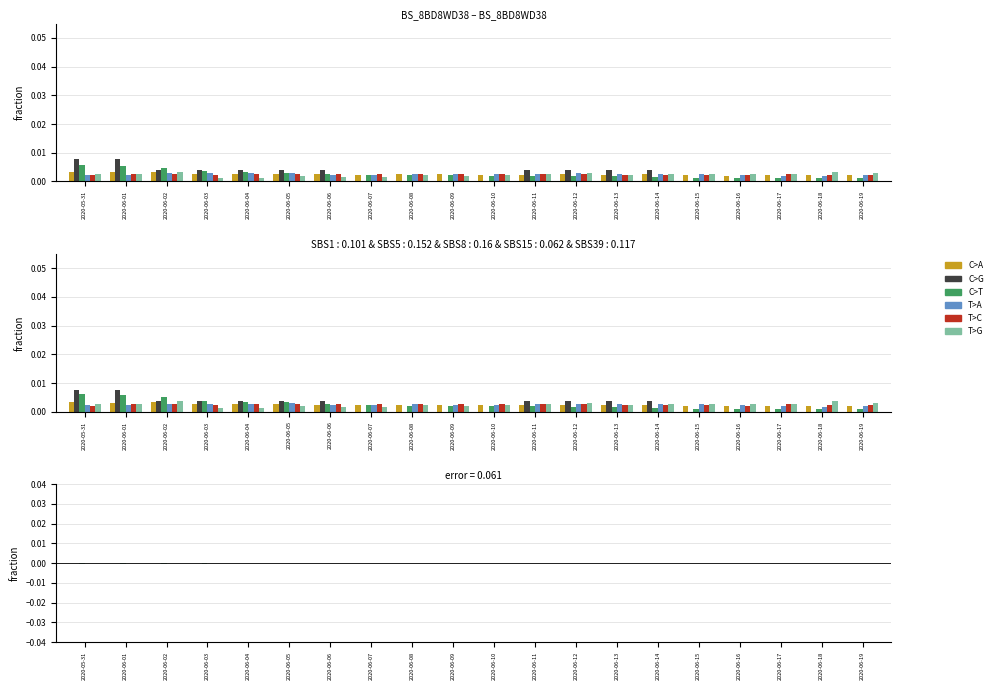

How many groups of bars are there?

20